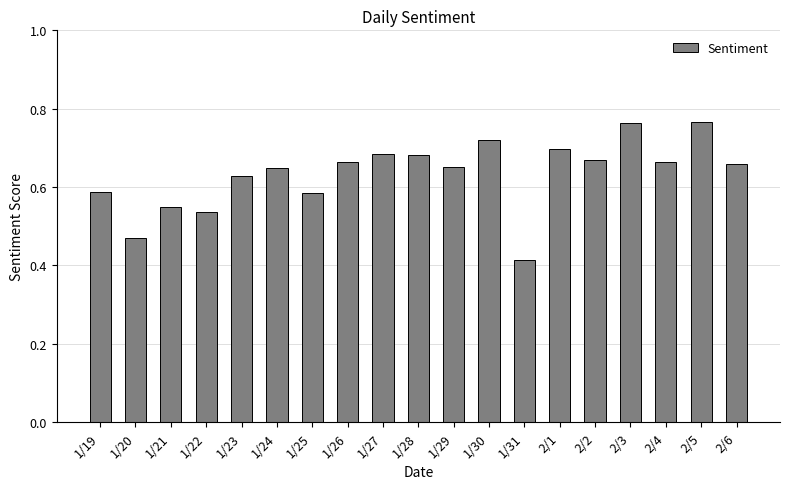

What position from the left is 2/3?

16